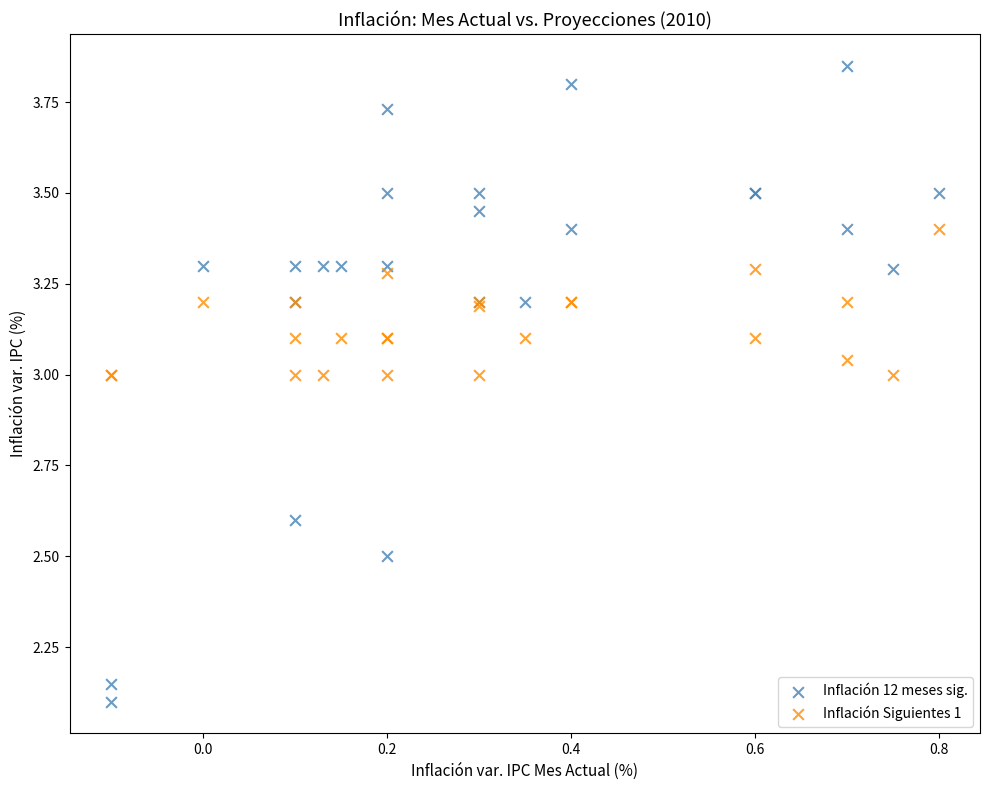

What are all the series names shown in the legend?

Inflación 12 meses sig., Inflación Siguientes 1